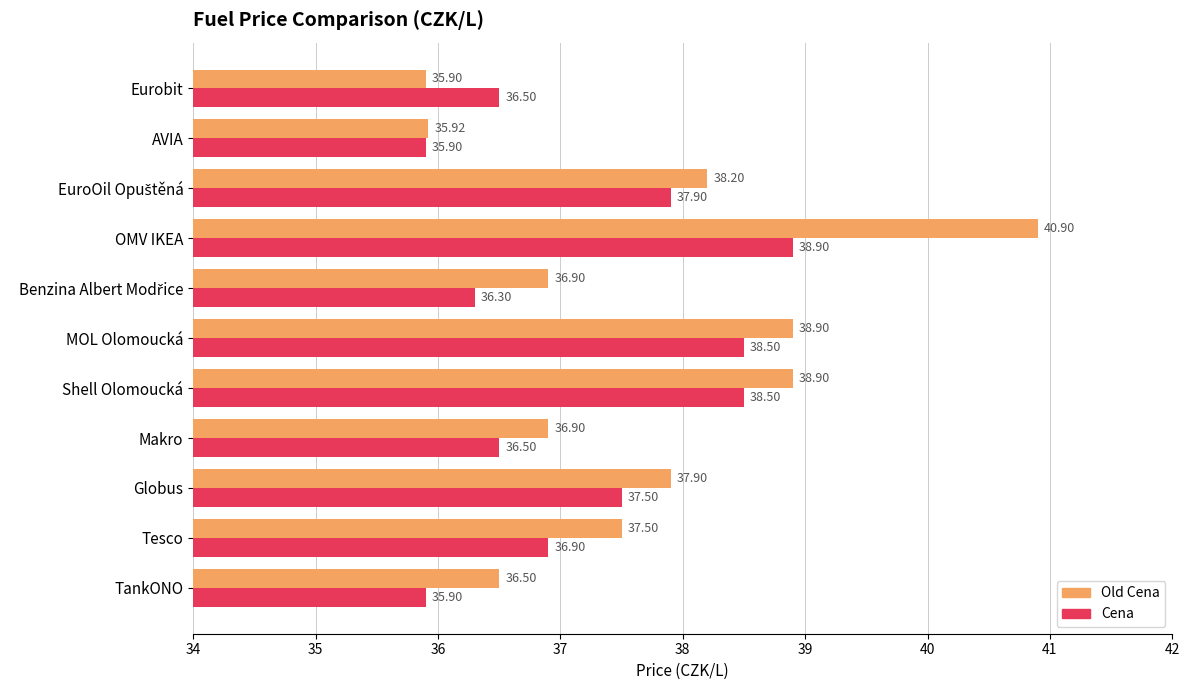

What are all the series names shown in the legend?

Old Cena, Cena